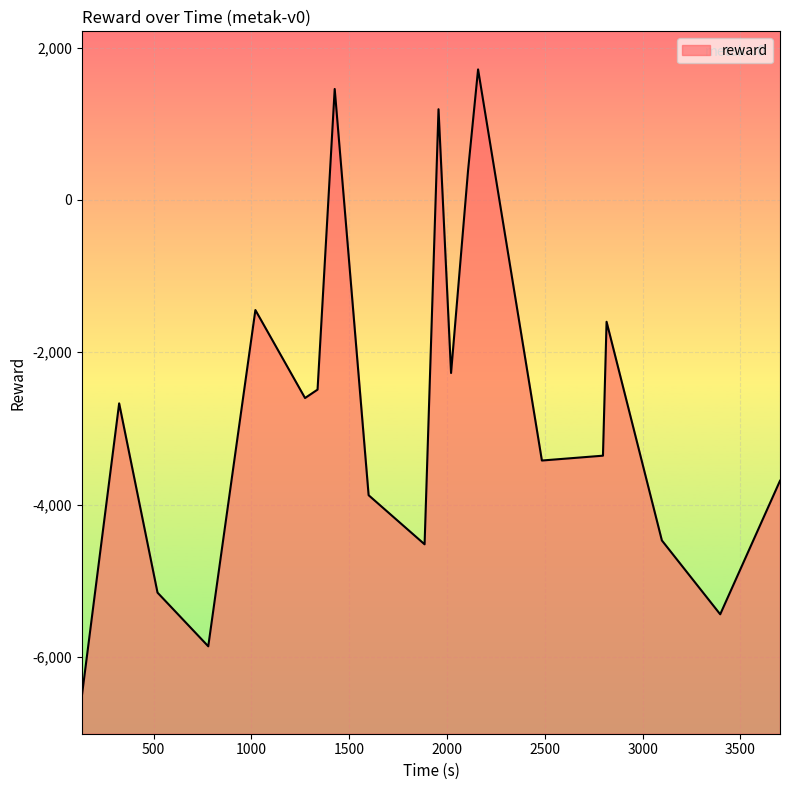

How many data points are above -2672?

9